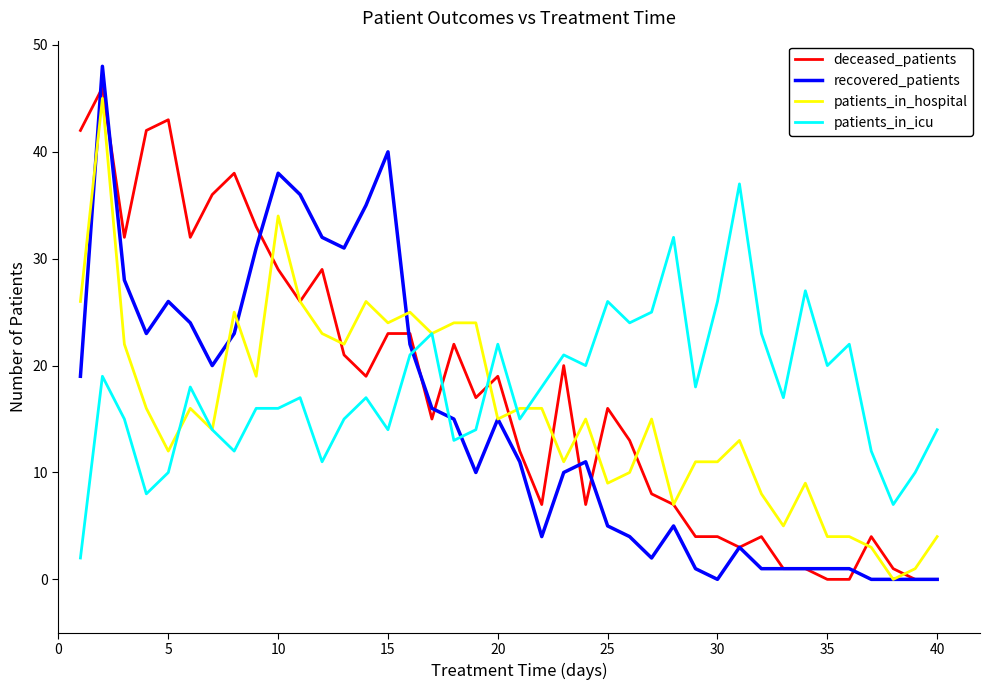

Reading left to right, transcribe all the data shown in this chart.

deceased_patients: 42	46	32	42	43	32	36	38	33	29	26	29	21	19	23	23	15	22	17	19	12	7	20	7	16	13	8	7	4	4	3	4	1	1	0	0	4	1	0	0
recovered_patients: 19	48	28	23	26	24	20	23	31	38	36	32	31	35	40	22	16	15	10	15	11	4	10	11	5	4	2	5	1	0	3	1	1	1	1	1	0	0	0	0
patients_in_hospital: 26	45	22	16	12	16	14	25	19	34	26	23	22	26	24	25	23	24	24	15	16	16	11	15	9	10	15	7	11	11	13	8	5	9	4	4	3	0	1	4
patients_in_icu: 2	19	15	8	10	18	14	12	16	16	17	11	15	17	14	21	23	13	14	22	15	18	21	20	26	24	25	32	18	26	37	23	17	27	20	22	12	7	10	14